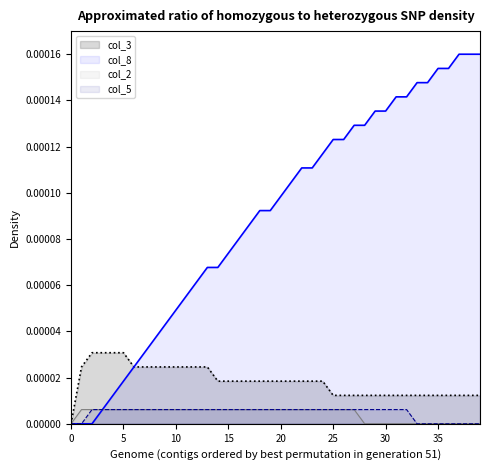

Does the chart display data point markers on the line(s)?

No